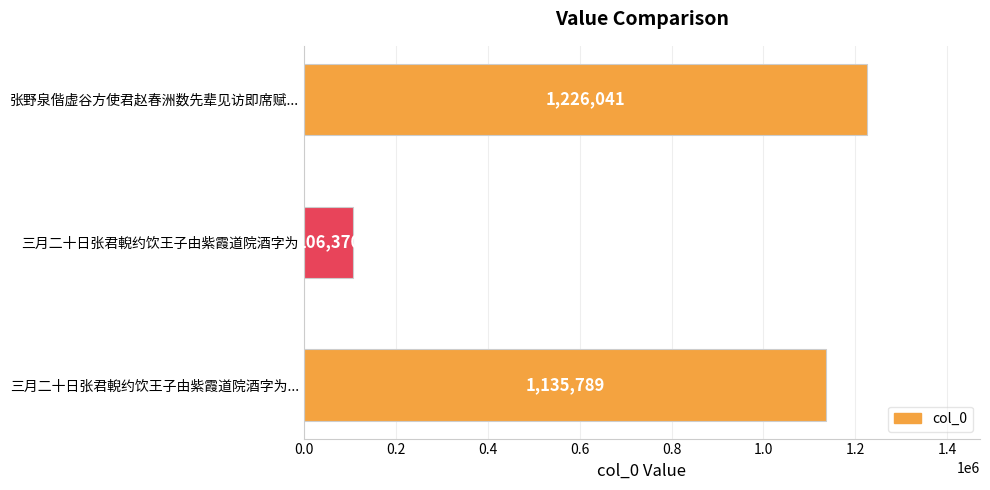

Which category has the lowest value across all series?

三月二十日张君輗约饮王子由紫霞道院酒字为